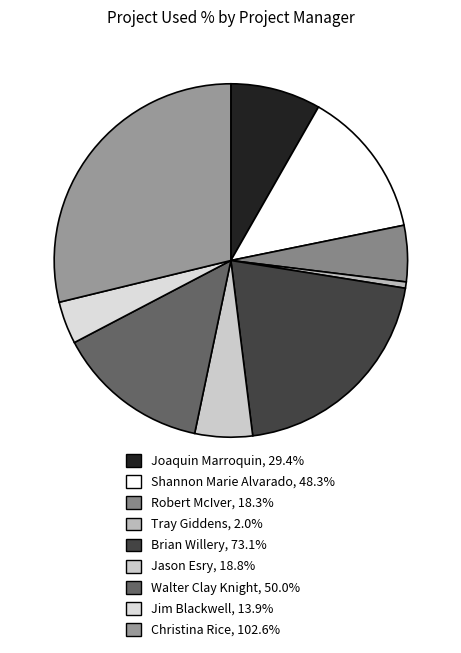

Is there any slice that represents more than half of the pie?

No